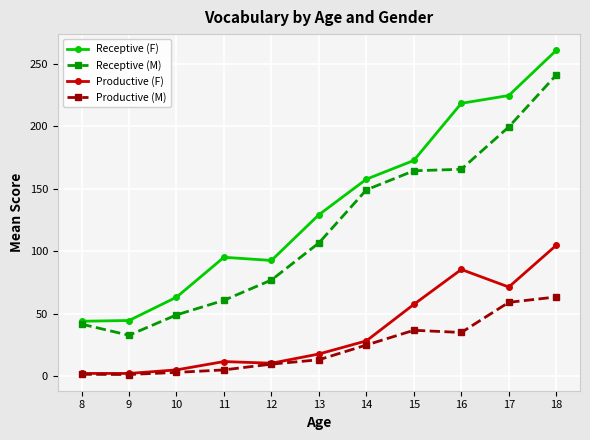

List the series in order of their peak value, lowest first.

Productive (M), Productive (F), Receptive (M), Receptive (F)